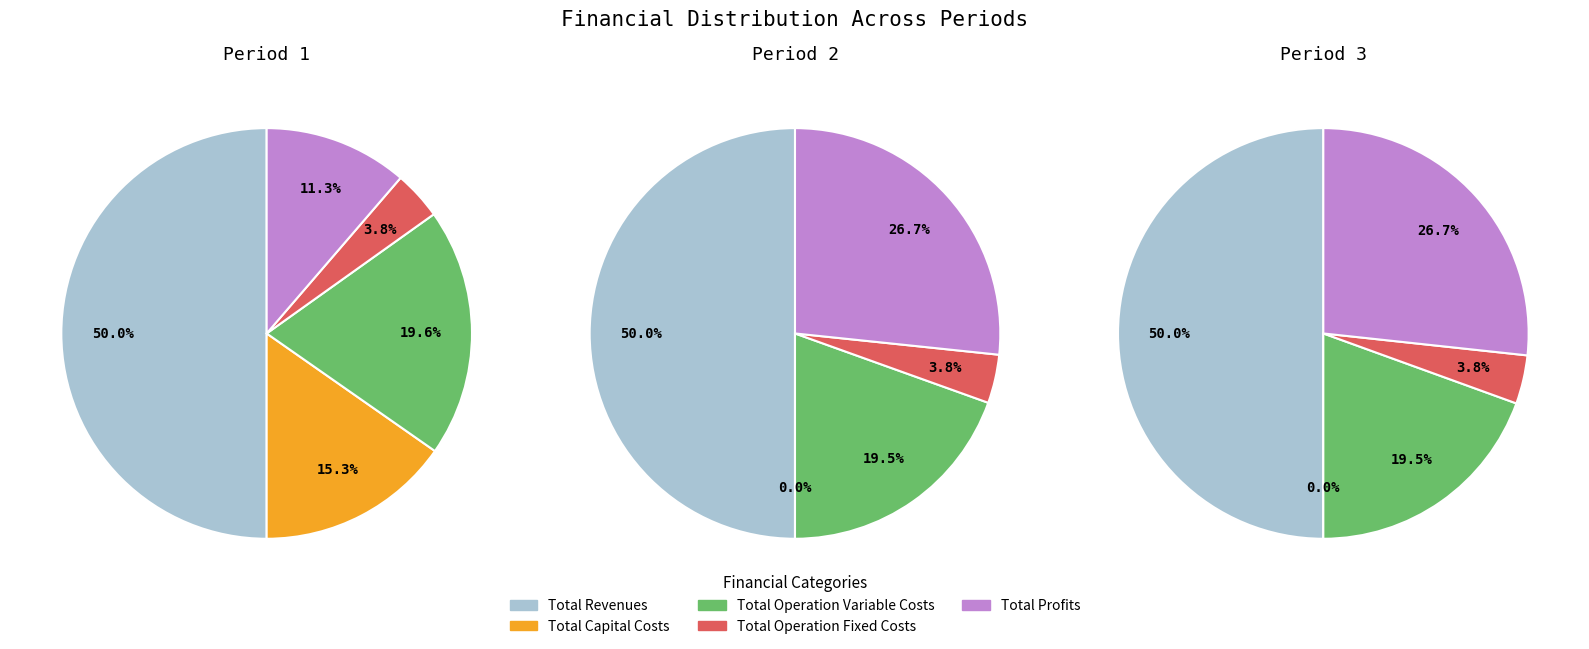

Count the number of slices in the pie.

5